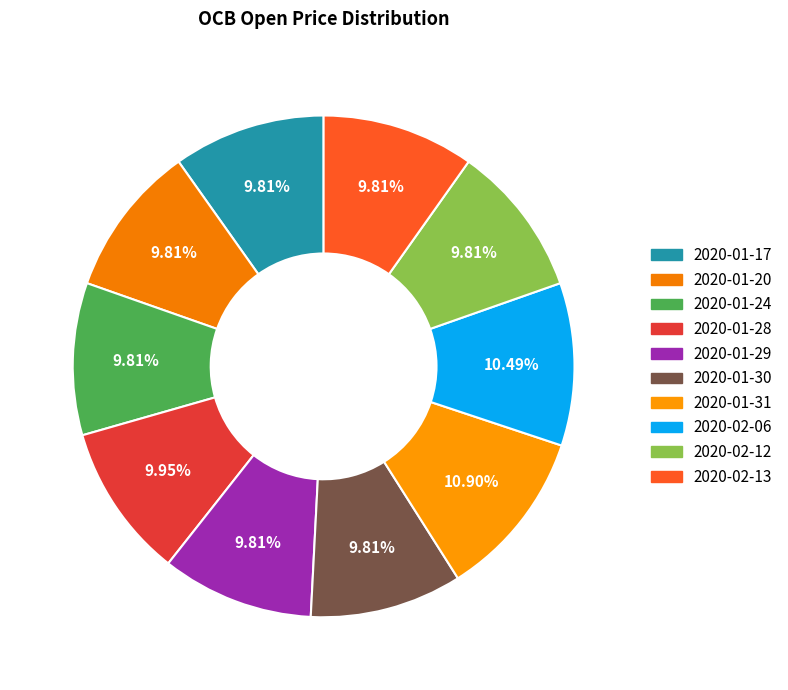

How many slices are in this pie chart?

10